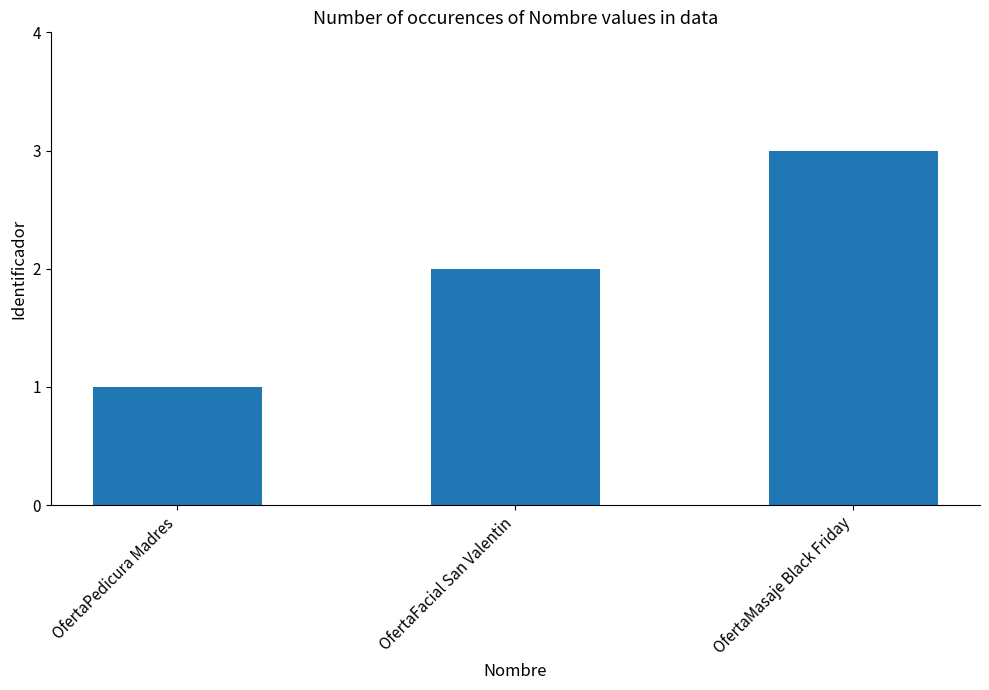

Reading left to right, extract all data points from this chart.

1	2	3